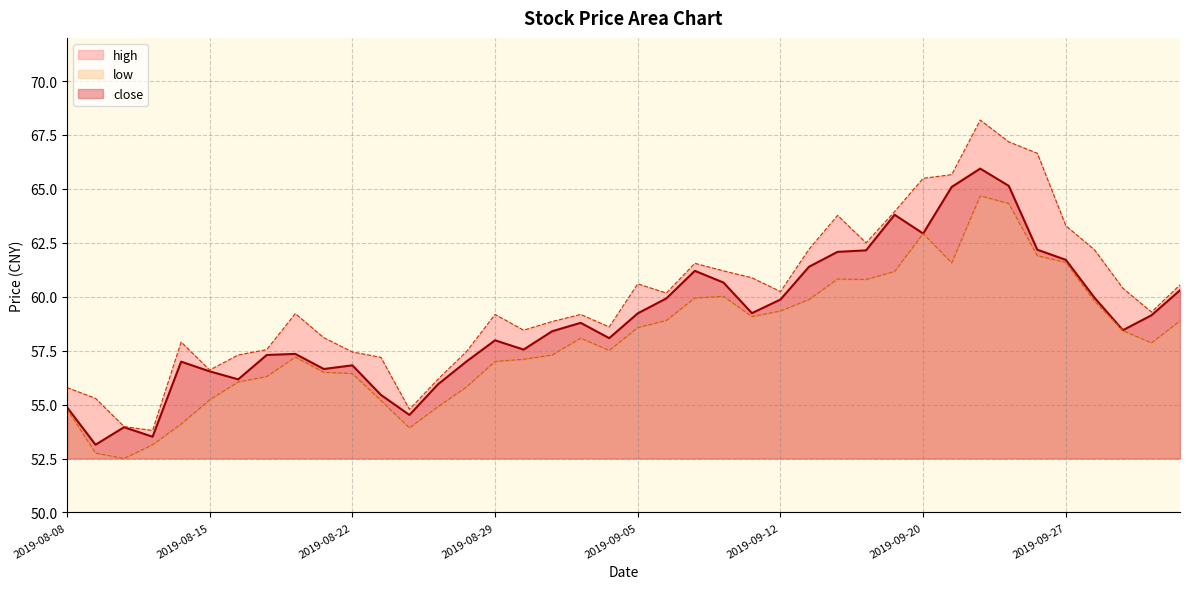

At how many categories does at least one series exceed 57?

33